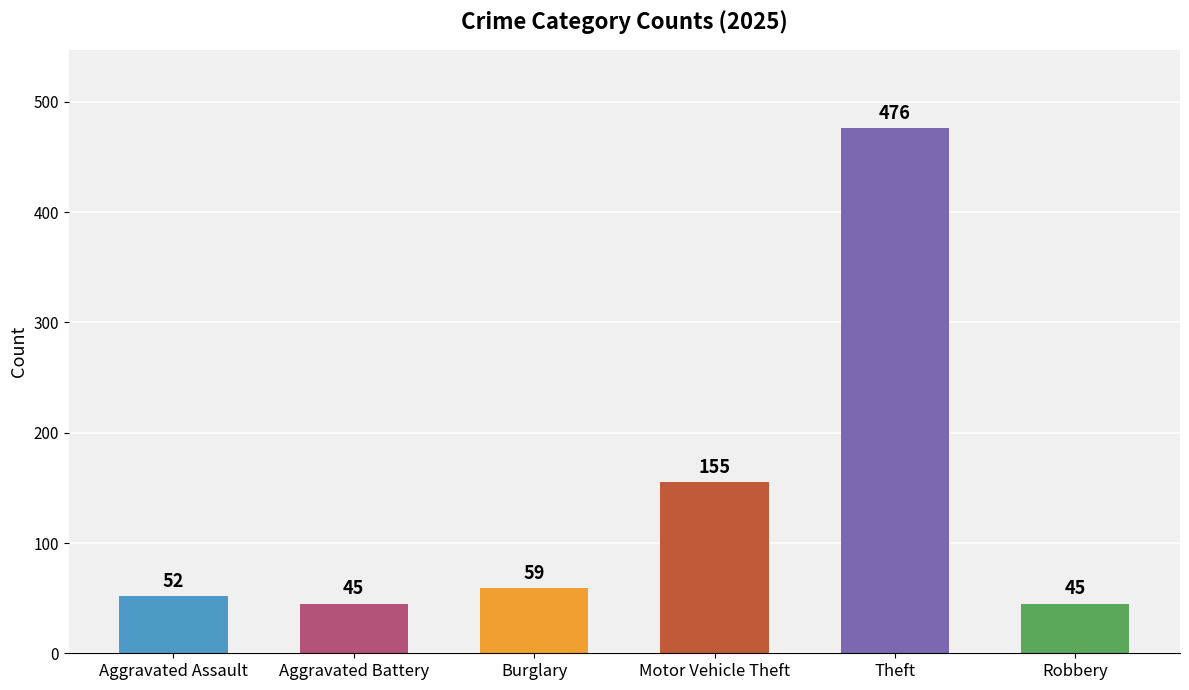

How many bars are there in total?

6